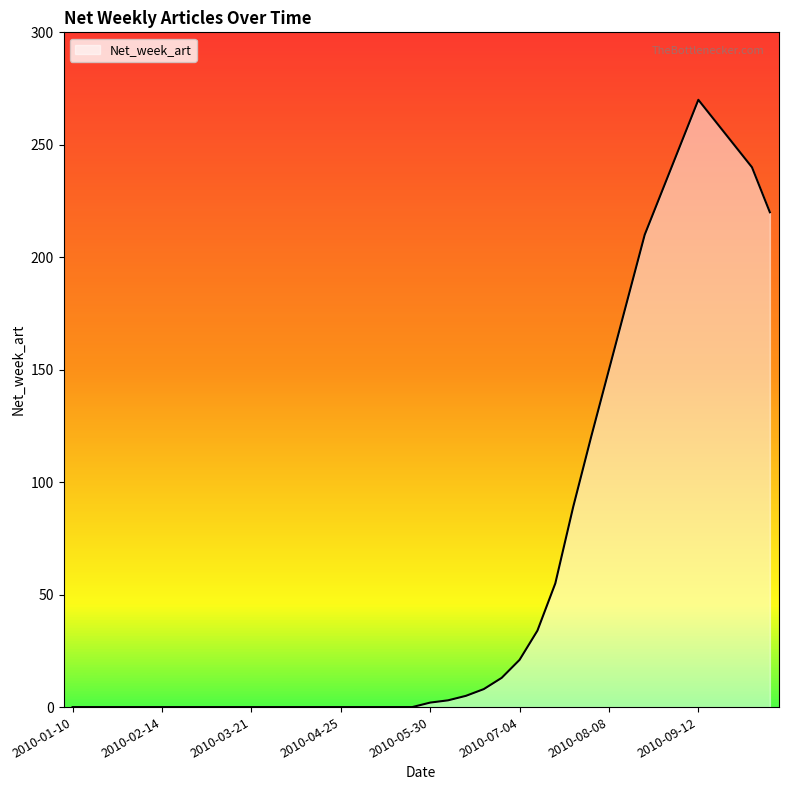

What is the difference between the maximum and minimum values?

270